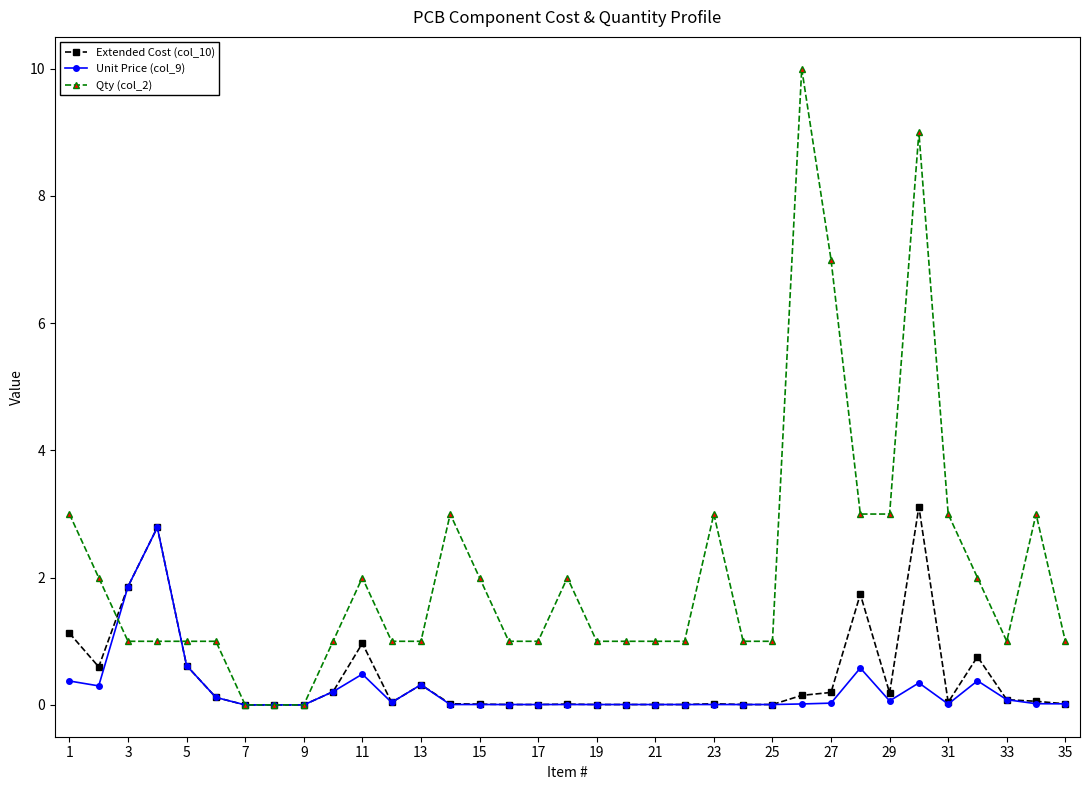

Does the chart display data point markers on the line(s)?

Yes